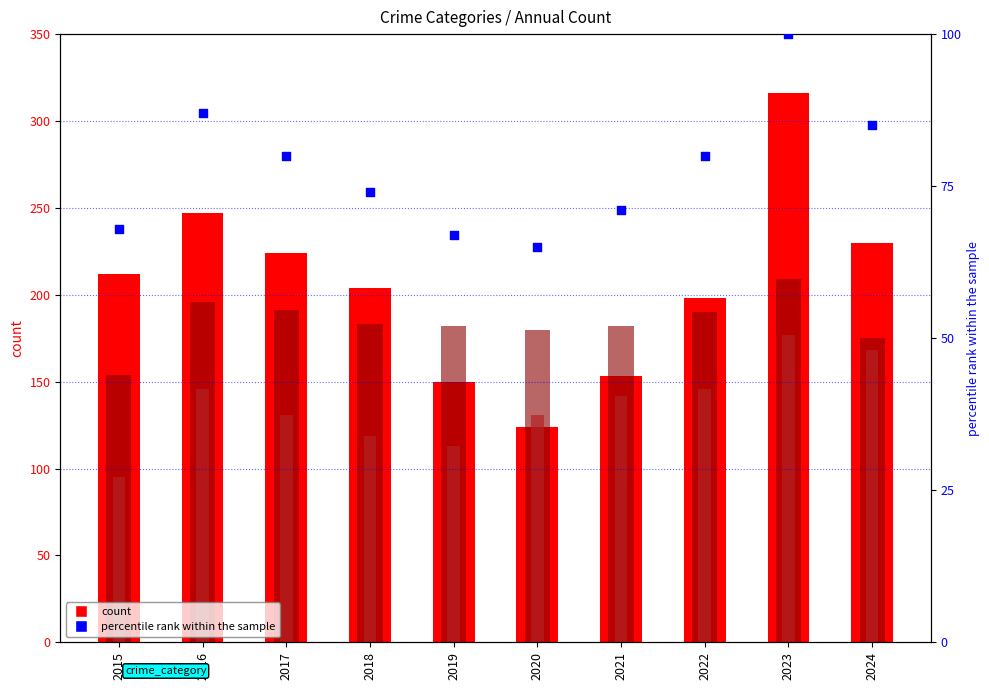

Which series reaches the maximum Y coordinate?

Robbery